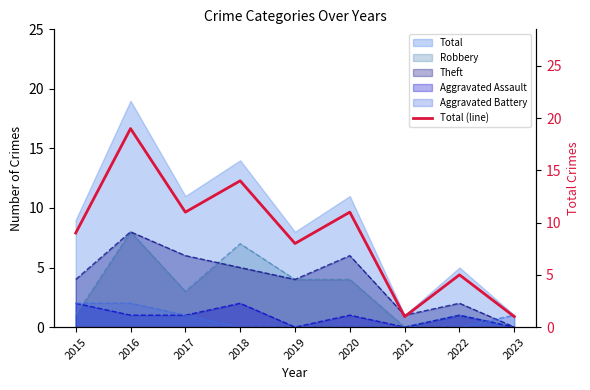

Approximately how many times larger is the value at 2022 compared to 2021?

5.0